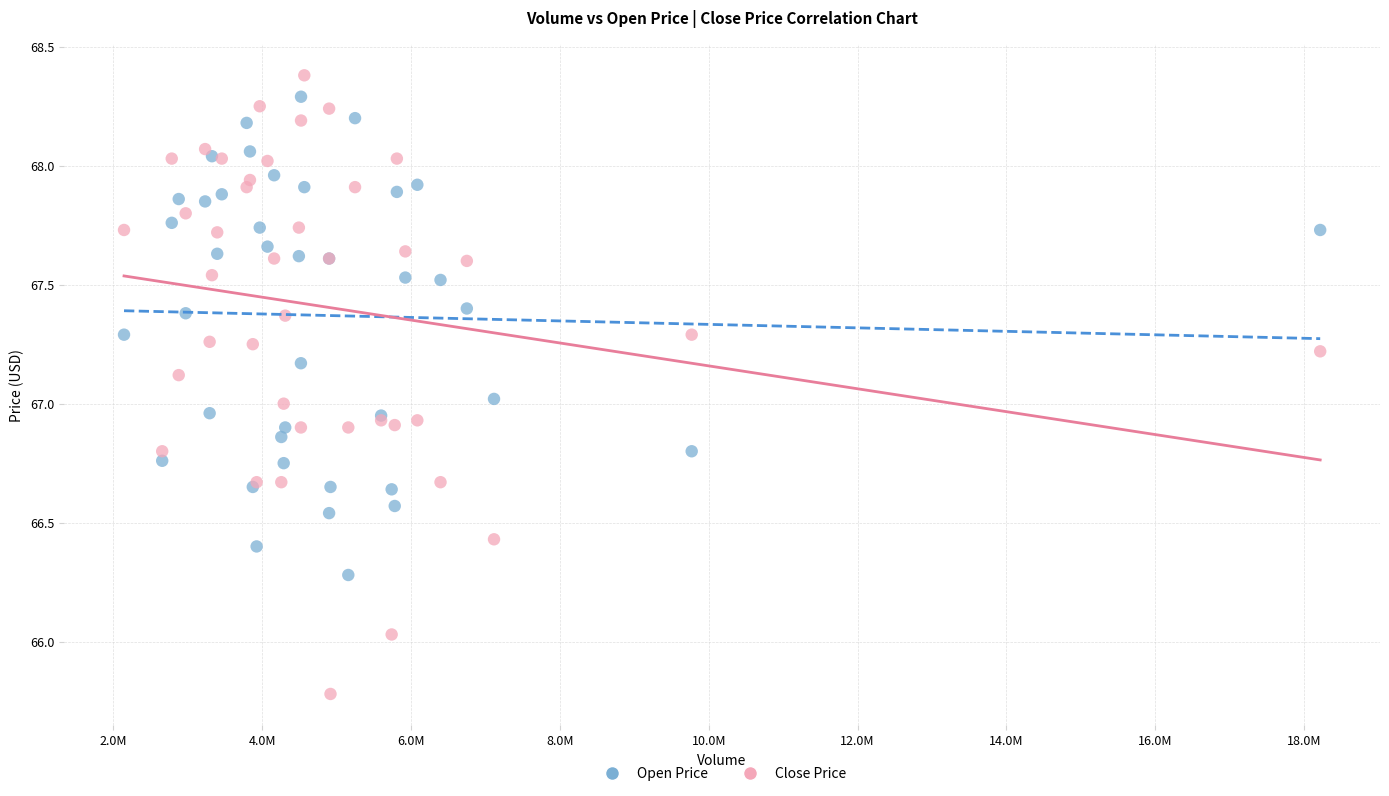

Which series has the largest Y range (max minus min)?

Close Price